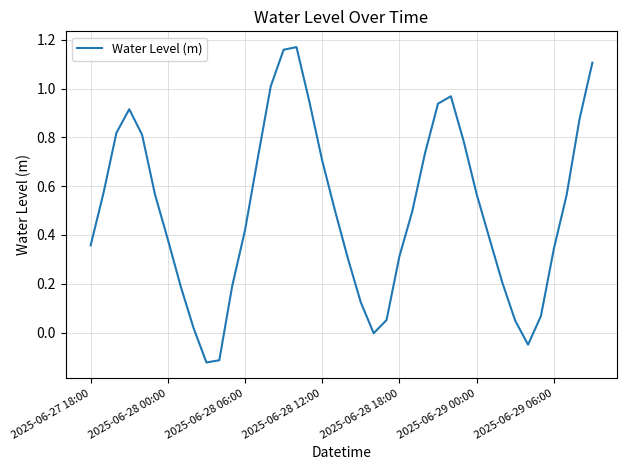

What is the difference between the maximum and minimum values?

1.3